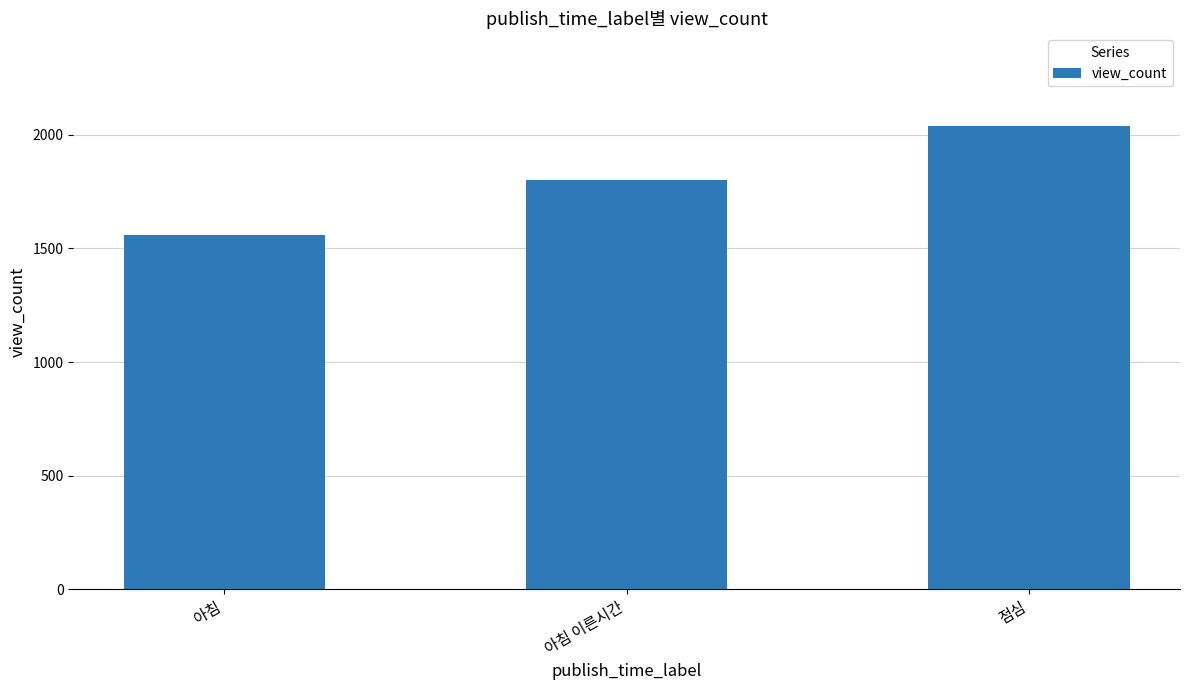

What is the change in value from 아침 이른시간 to 점심?

+237